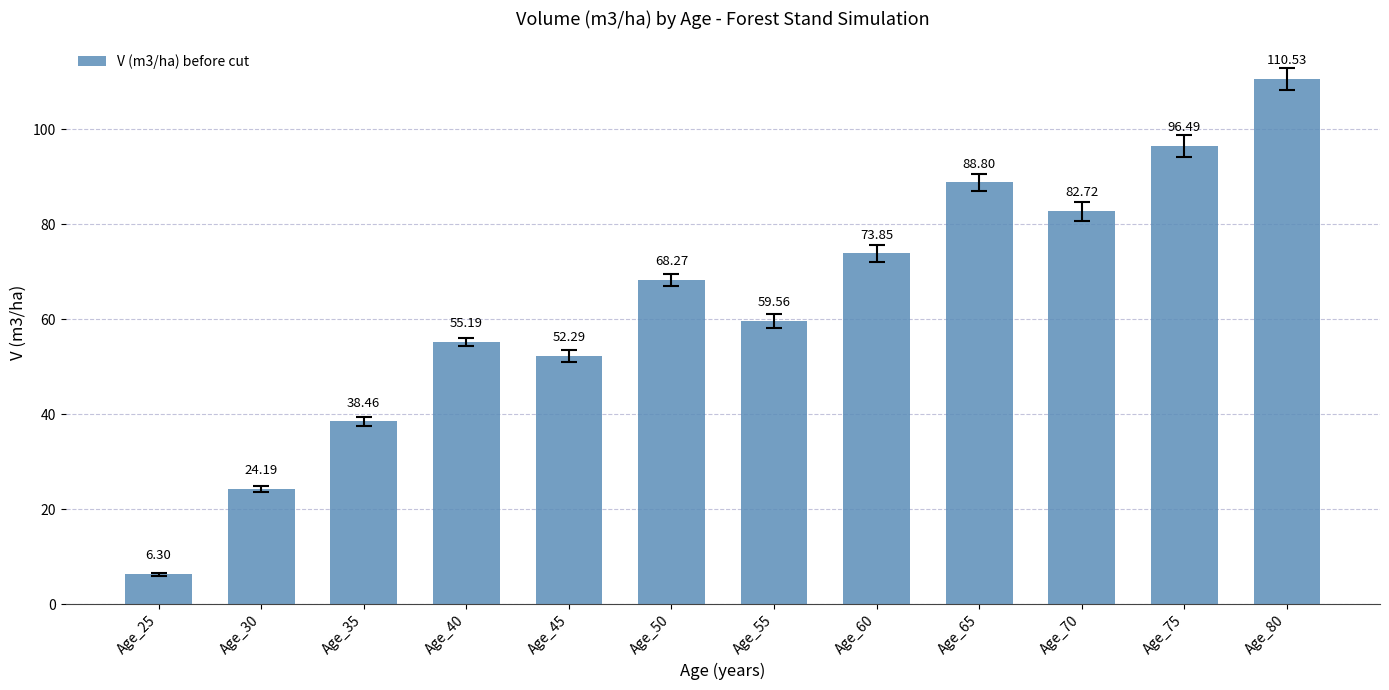

Approximately how many times larger is the value at Age_50 compared to Age_70?

0.8